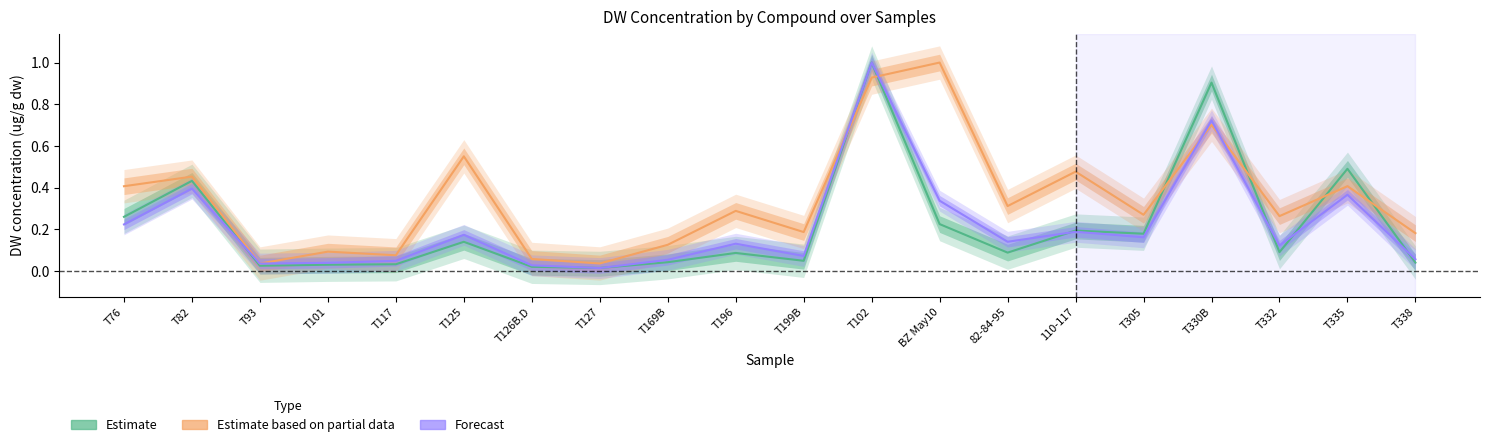

List the labels in order of b-Sitosterol value, smallest first.

T93, T127, T126B.D, T117, T101, T169B, T338, T199B, T332, T305, T196, 82-84-95, T76, T335, T82, 110-117, T125, T330B, T102, BZ May10